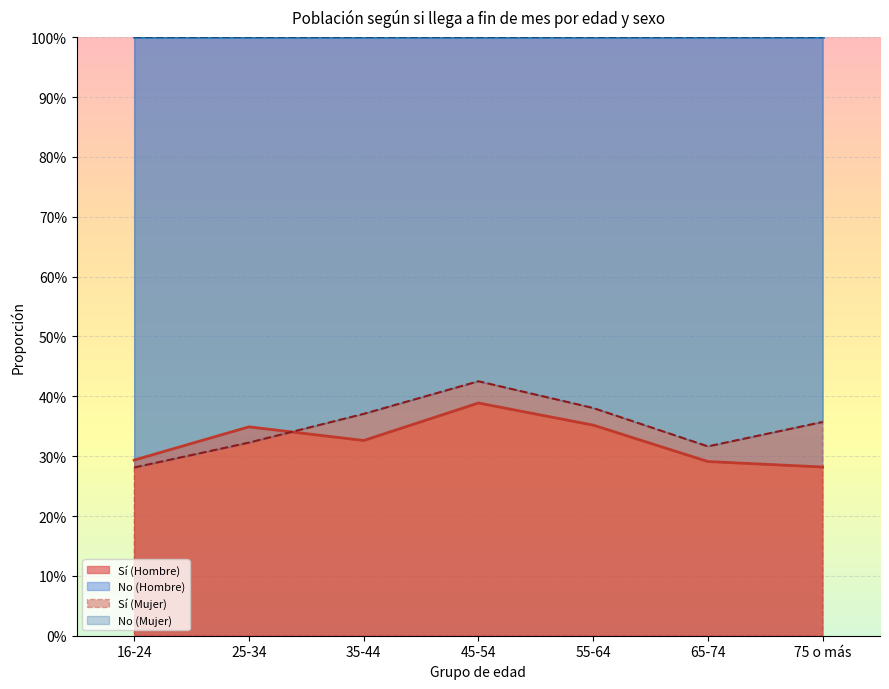

At how many categories does at least one series exceed 0?

7